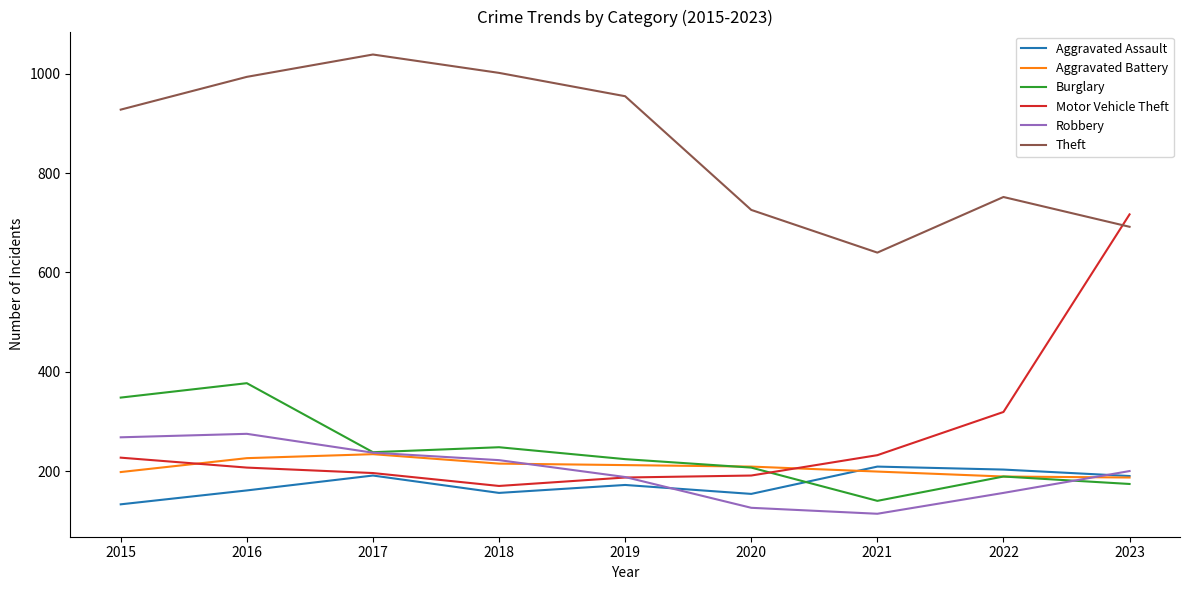

At 2021, list the series in order from largest to smallest.

Theft, Motor Vehicle Theft, Aggravated Assault, Aggravated Battery, Burglary, Robbery